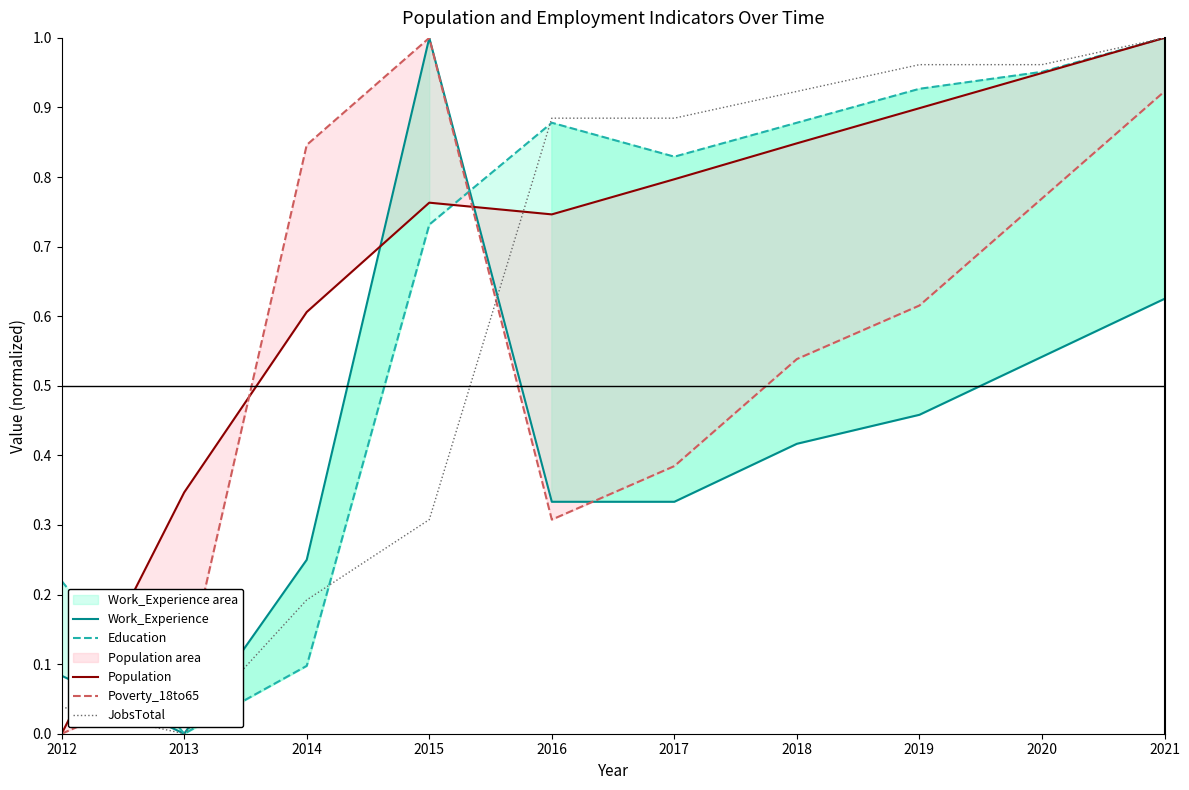

How many data points in Poverty_18to65 are above 0?

9